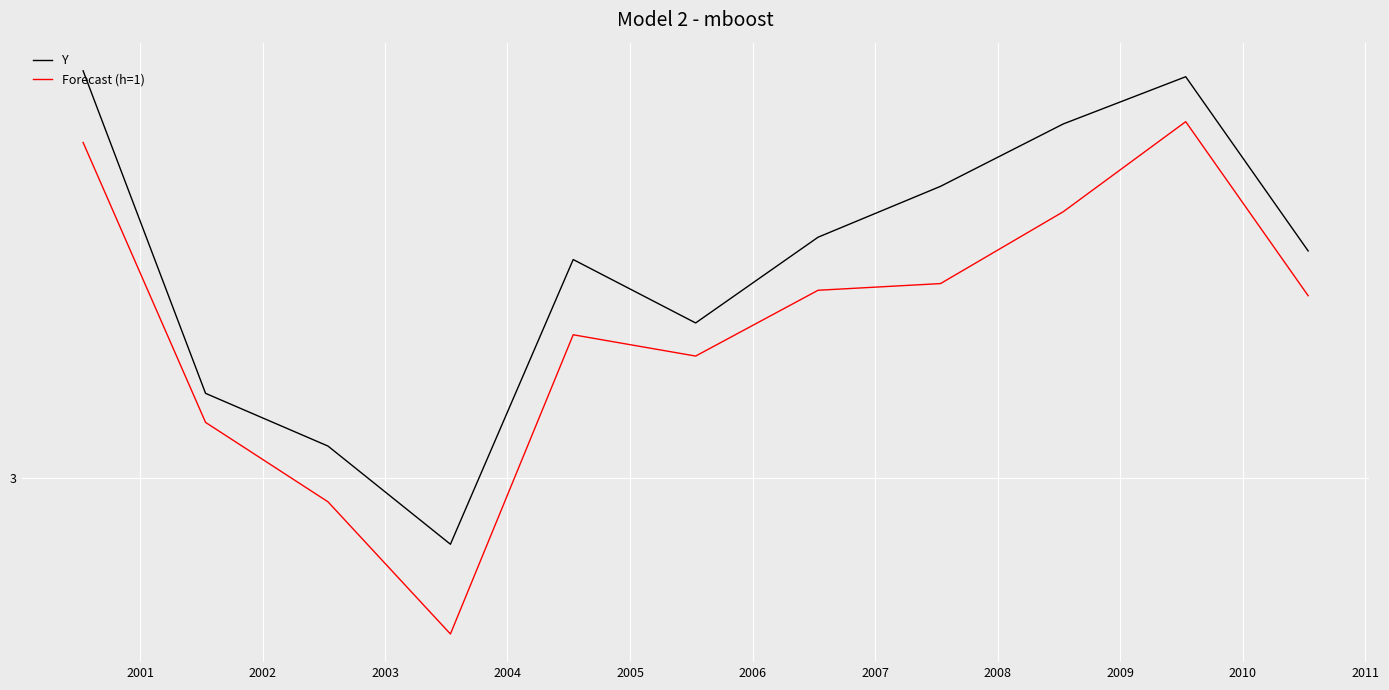

Does the chart display data point markers on the line(s)?

No